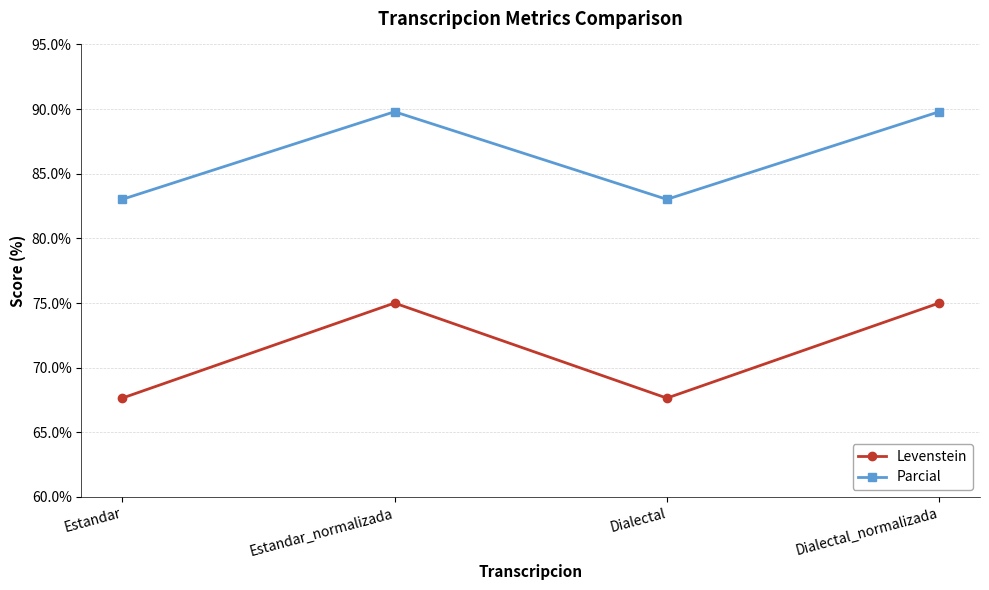

True or false: Levenstein and Parcial intersect in this chart.

False